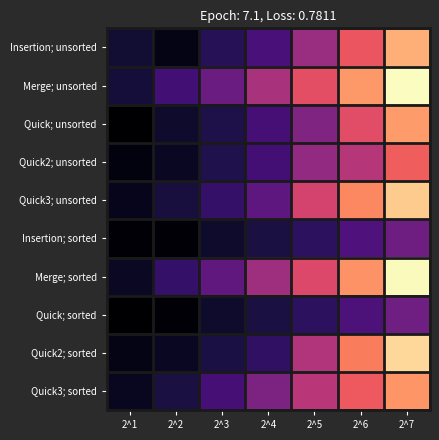

List the series in order of their peak value, lowest first.

Insertion; sorted, Quick; sorted, Quick2; unsorted, Quick3; sorted, Quick; unsorted, Insertion; unsorted, Quick3; unsorted, Quick2; sorted, Merge; sorted, Merge; unsorted